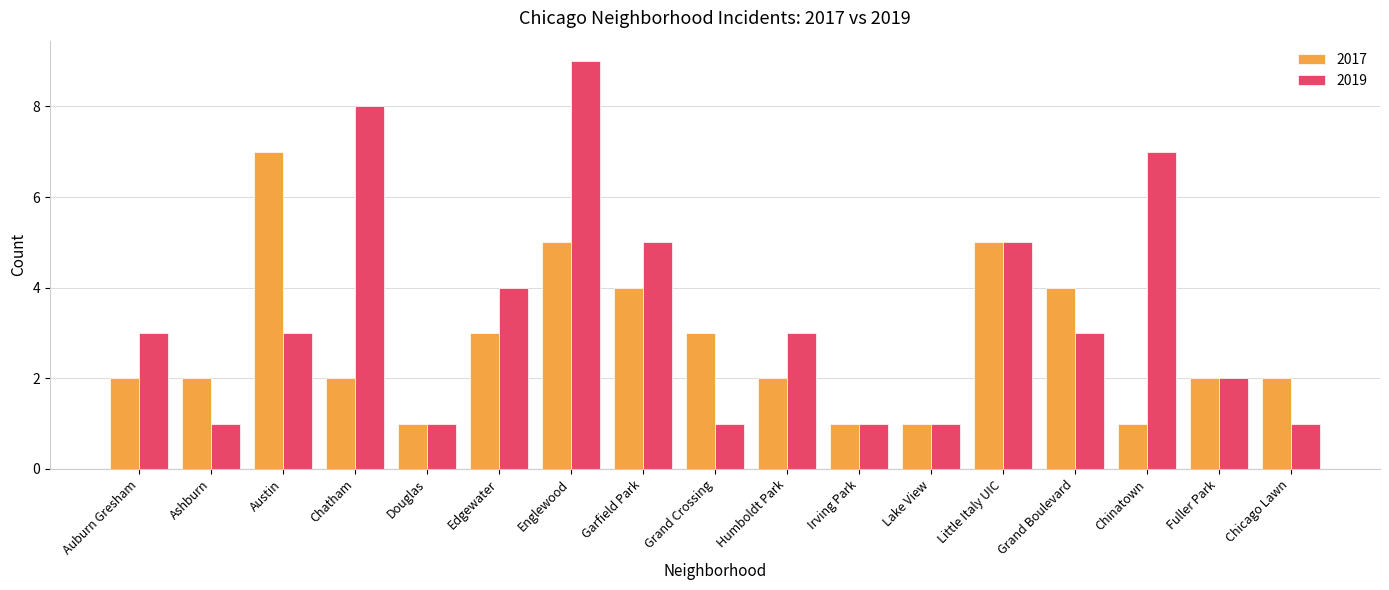

Which category has the highest value in the 2017 series?

Austin